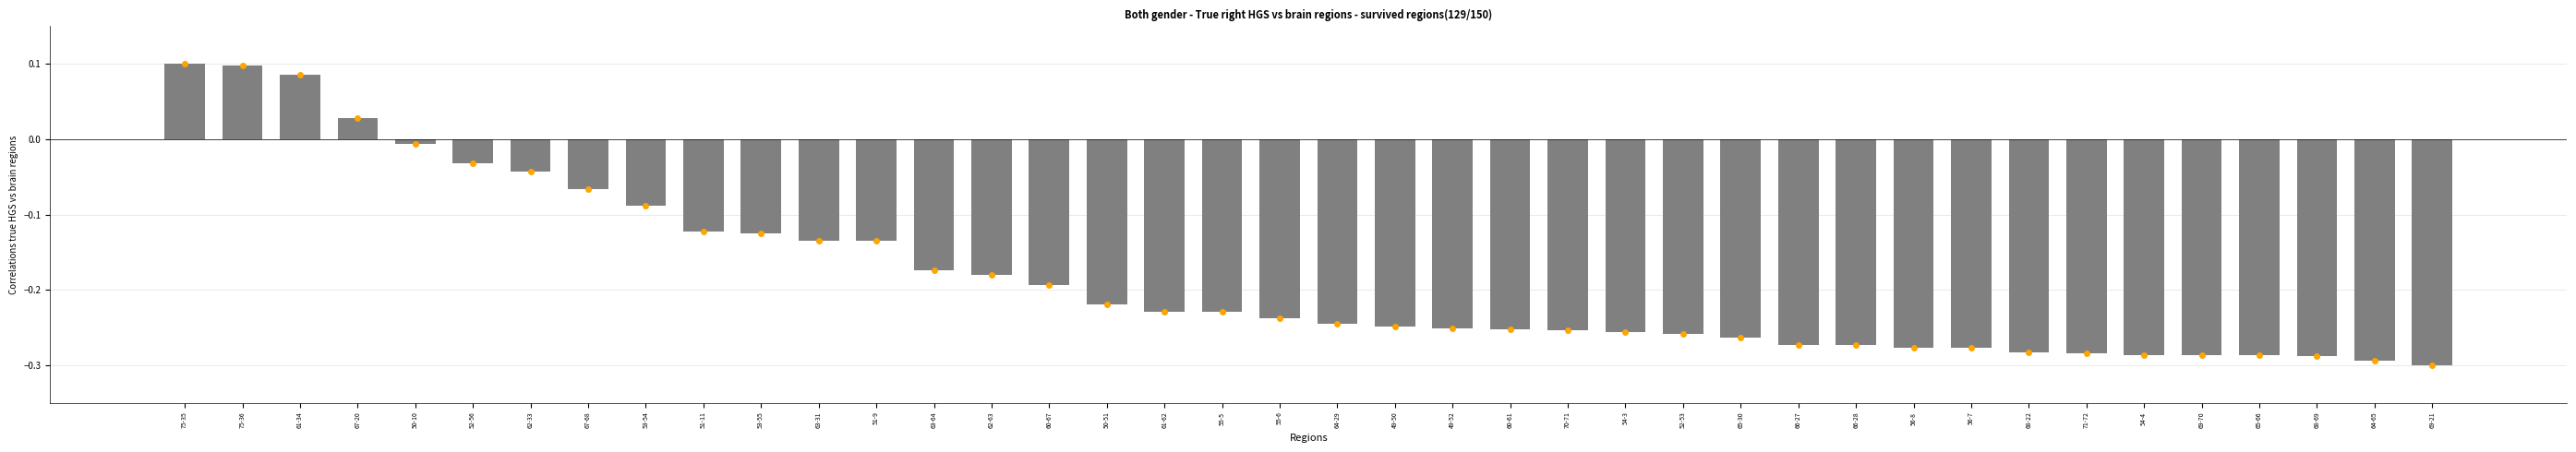

Which has a higher value, 62-63 or 51-11?

51-11